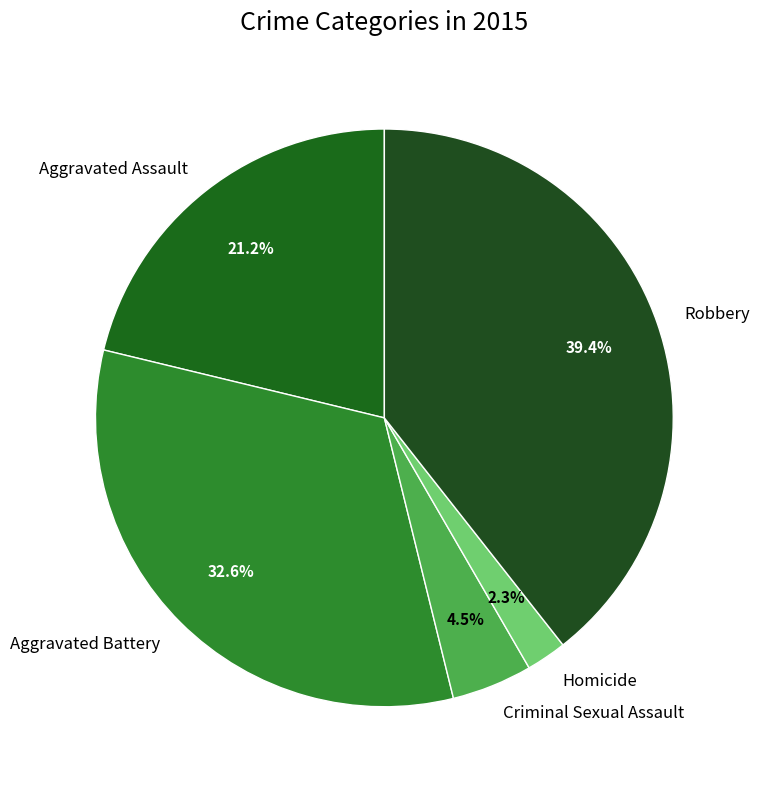

How many slices are in this pie chart?

5